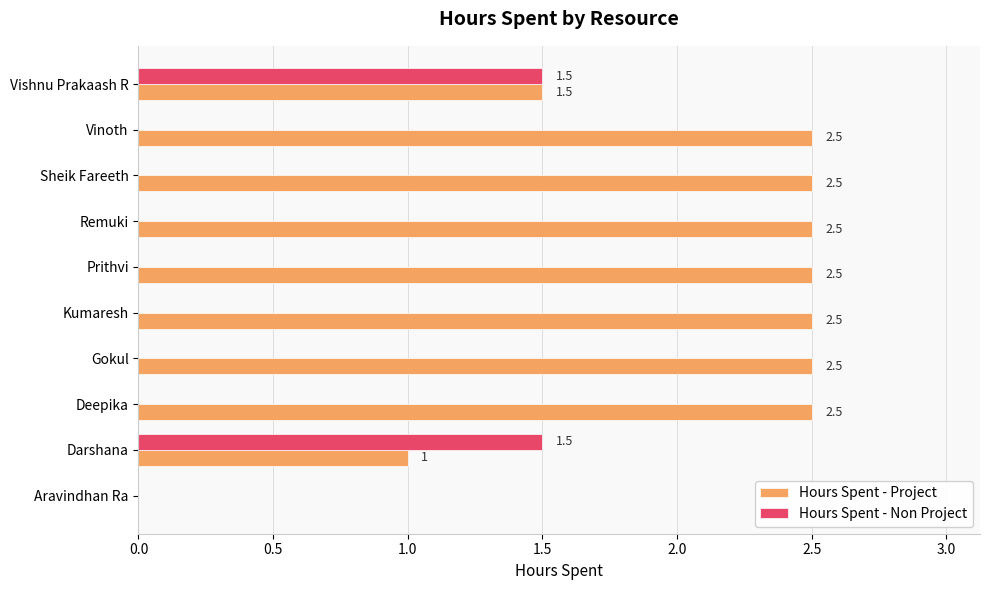

Is it true that Hours Spent - Project equals 4.4 at Remuki?

False